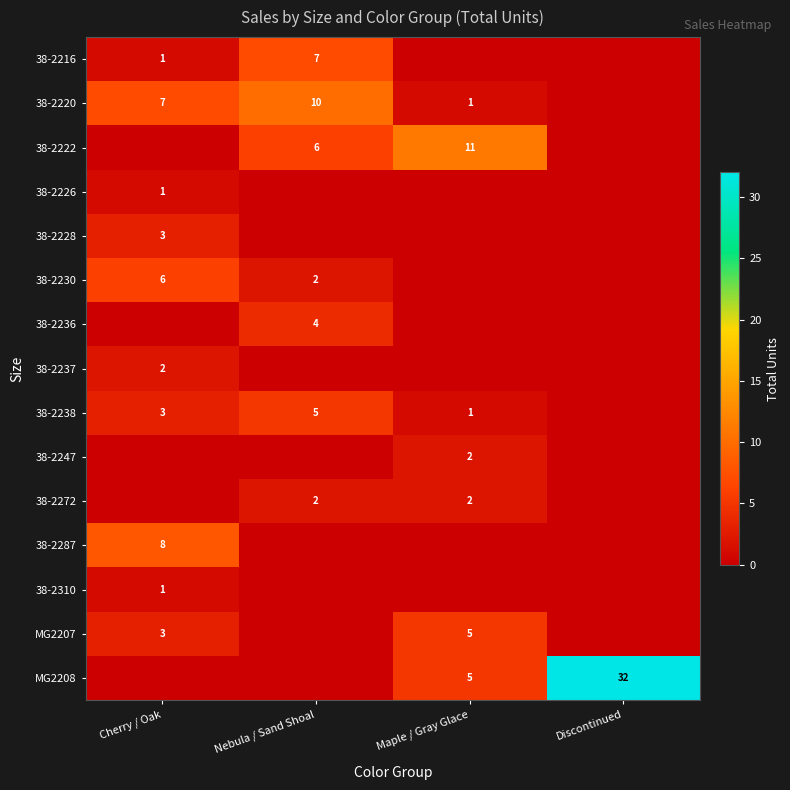

At how many categories does at least one series exceed 29?

1